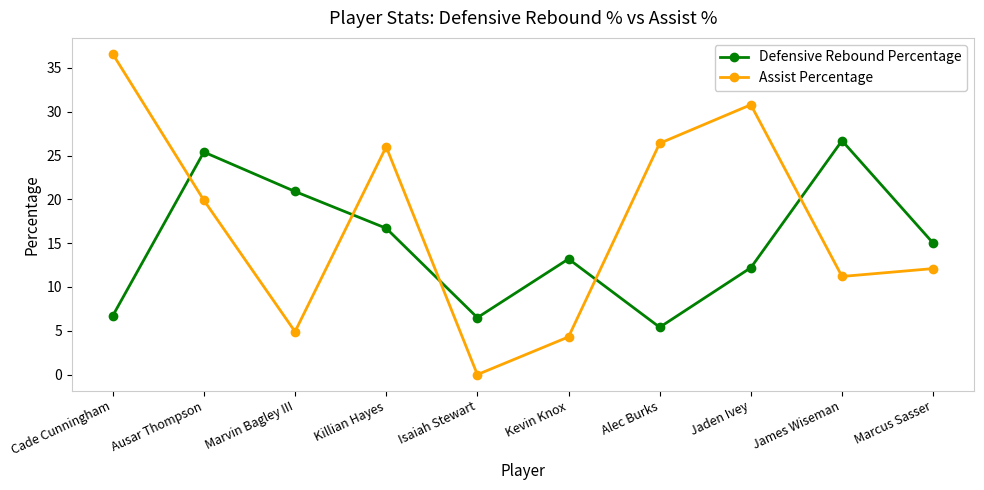

How many positive values does the Assist Percentage series have?

9